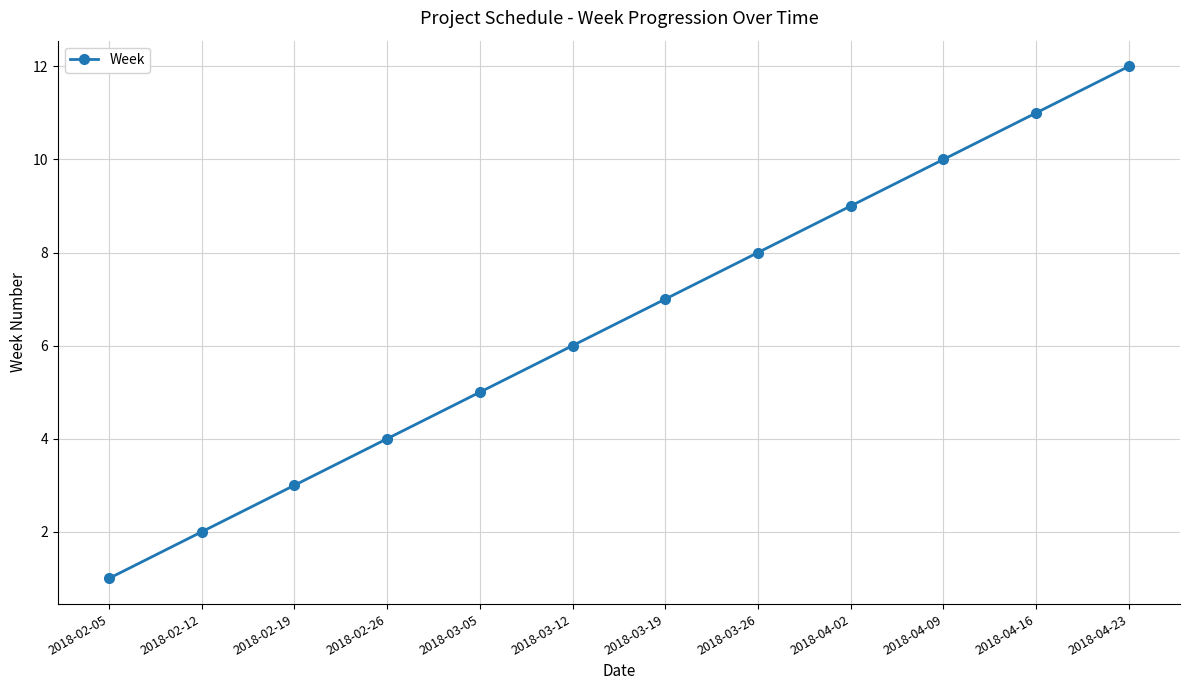

What value does the data have at 2018-02-19?

3